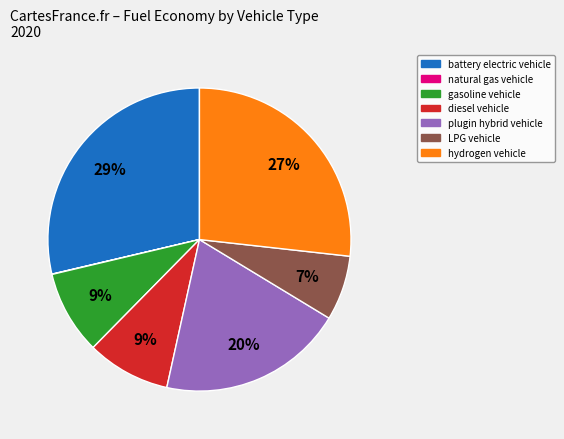

Is there a majority slice in this chart?

No